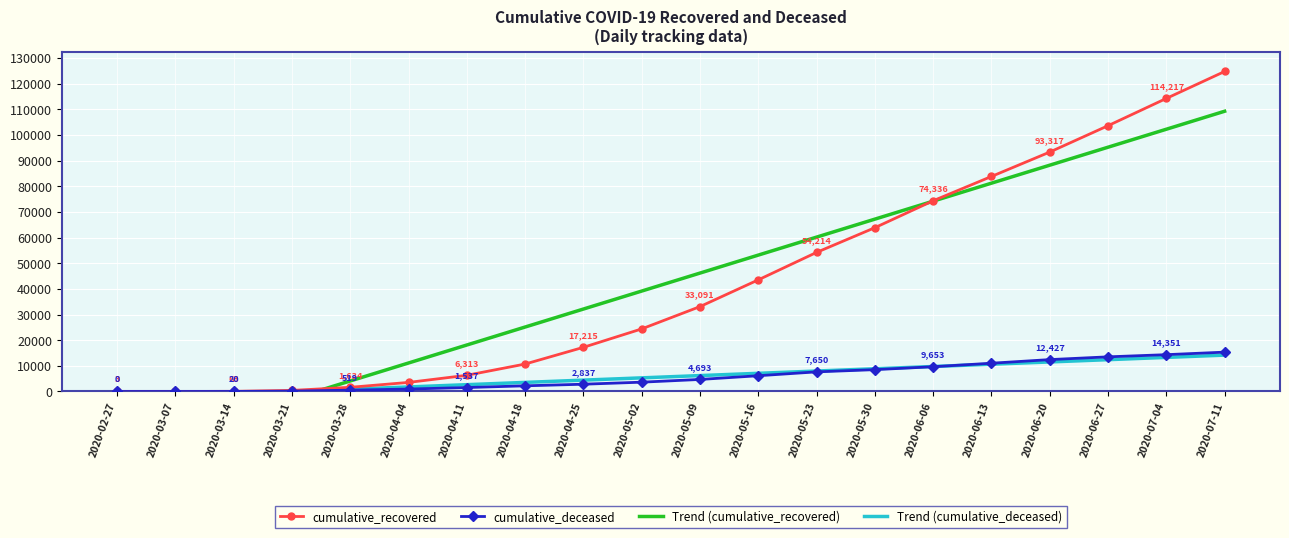

What is the approximate value of Trend (cumulative_recovered) at 2020-02-27?

-23928.8